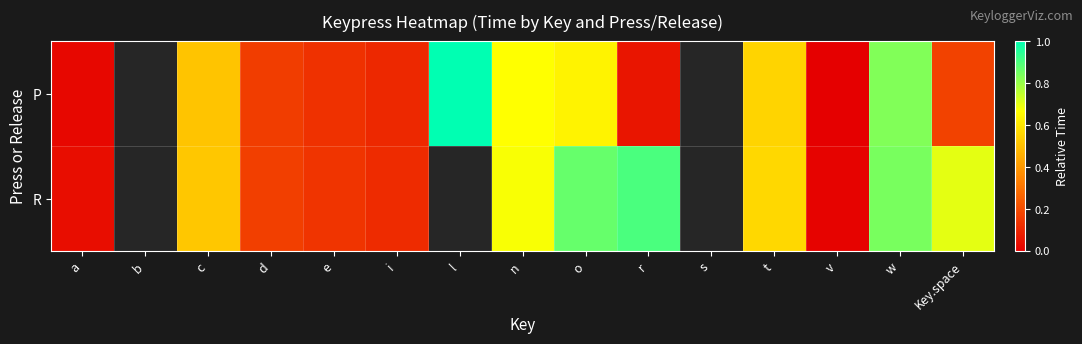

Which category has the highest value in the P series?

l